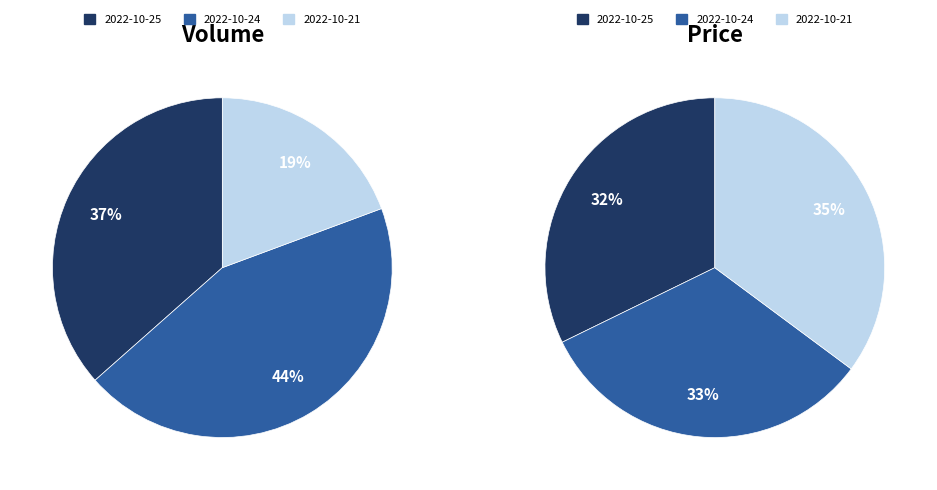

What portion of the pie excludes 2022-10-21?

80.7%